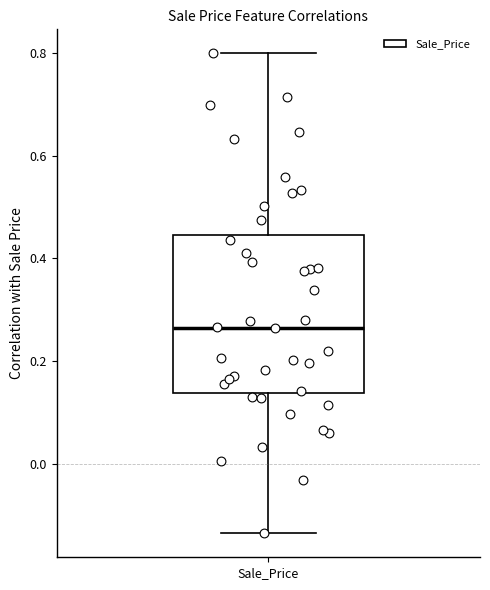

Read this box plot against the y-axis: the position of the median line, the range covered by the box, and the ends of both whiskers. The values are not printed on the chart, so give them approximately, as read against the axis.

median 0.26, box 0.14 to 0.44, whiskers -0.14 to 0.80